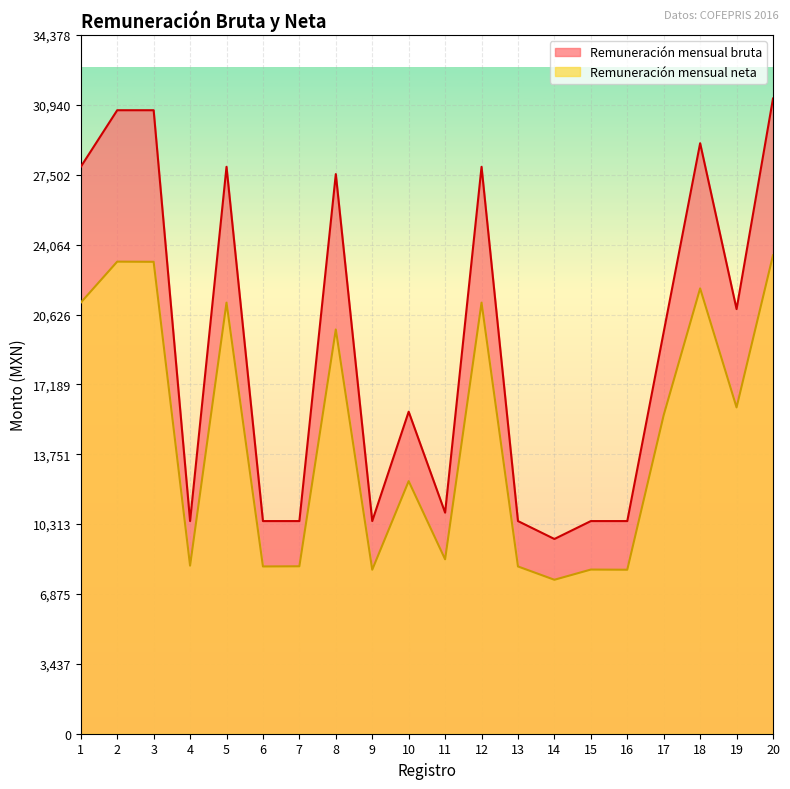

What are all the series names shown in the legend?

Remuneración mensual bruta, Remuneración mensual neta